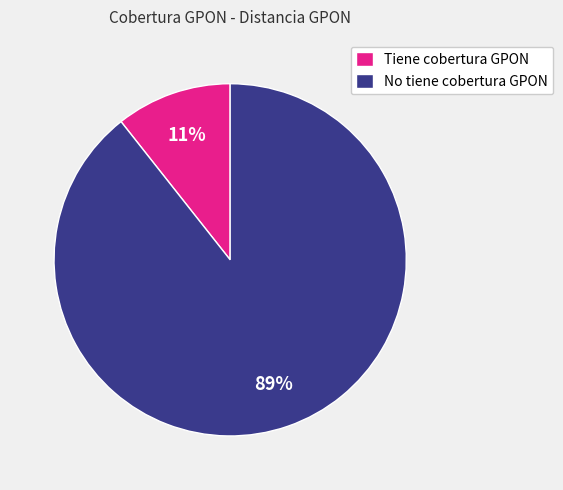

Count the number of slices in the pie.

2